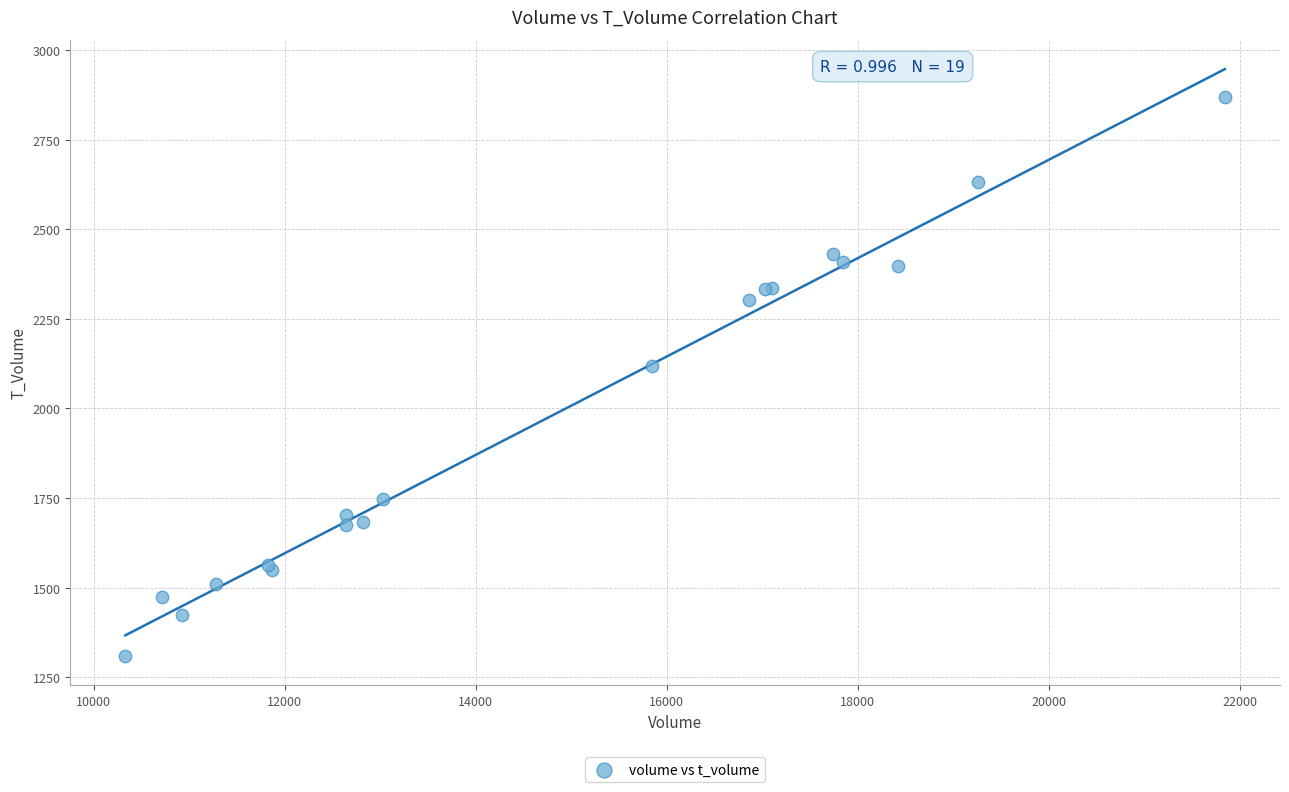

What Y value in the scatter plot is closest to 2088?

2118